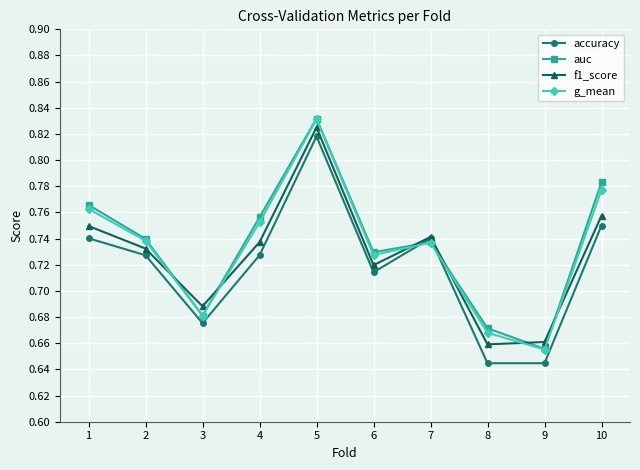

Which series changed the most between 7 and 10?

auc